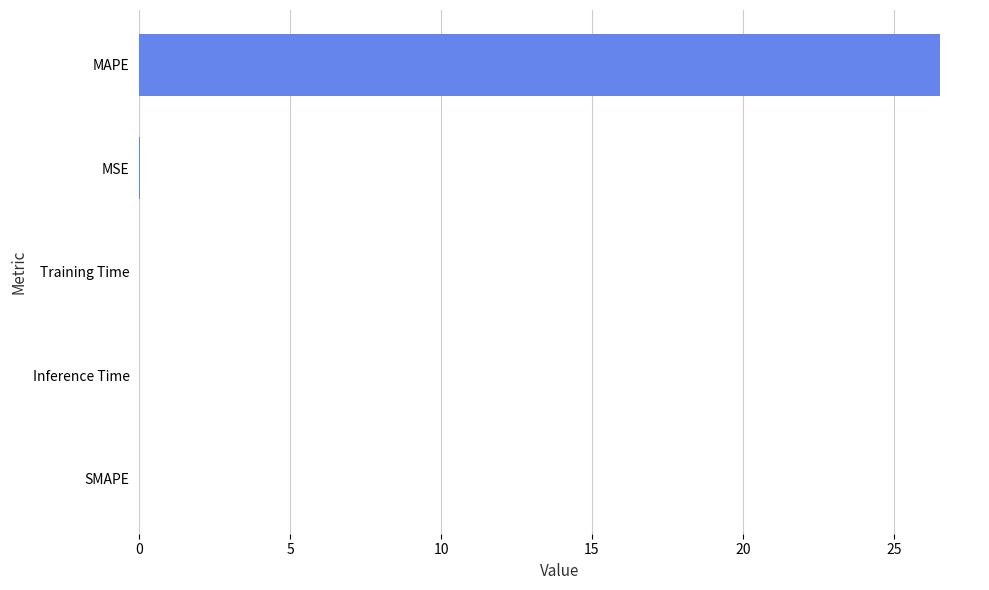

The chart shows a value of 0.0 at Inference Time. True or false?

True